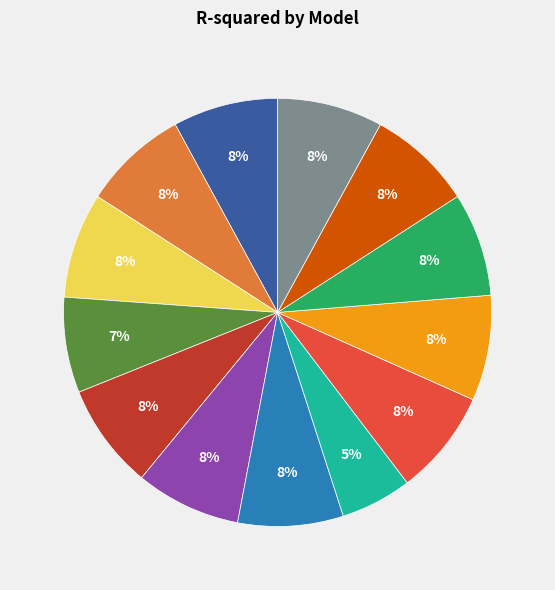

Is there any slice that represents more than half of the pie?

No